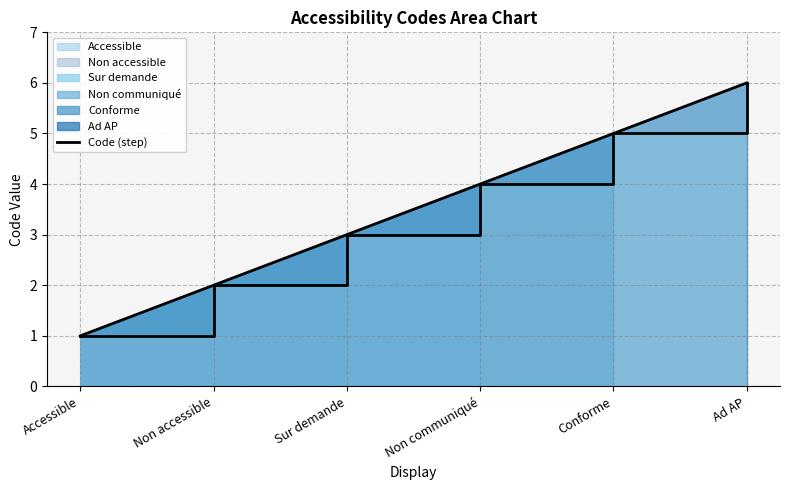

Rank the categories by value from lowest to highest.

Accessible, Non accessible, Sur demande, Non communiqué, Conforme, Ad AP